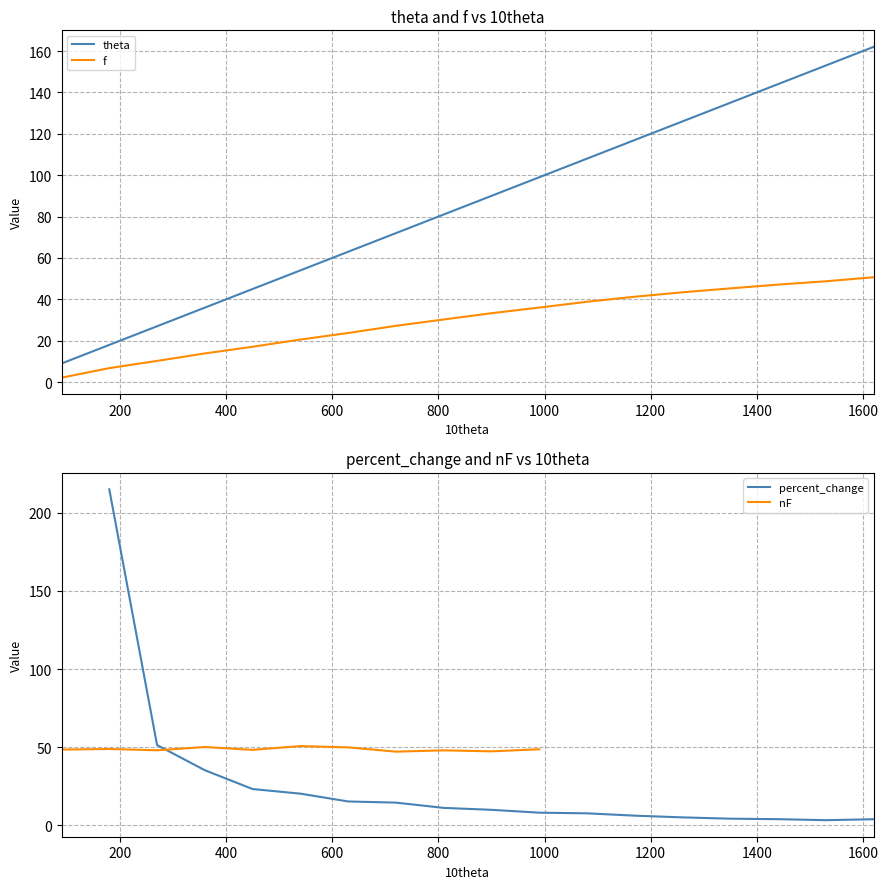

True or false: theta and f cross at least once.

False